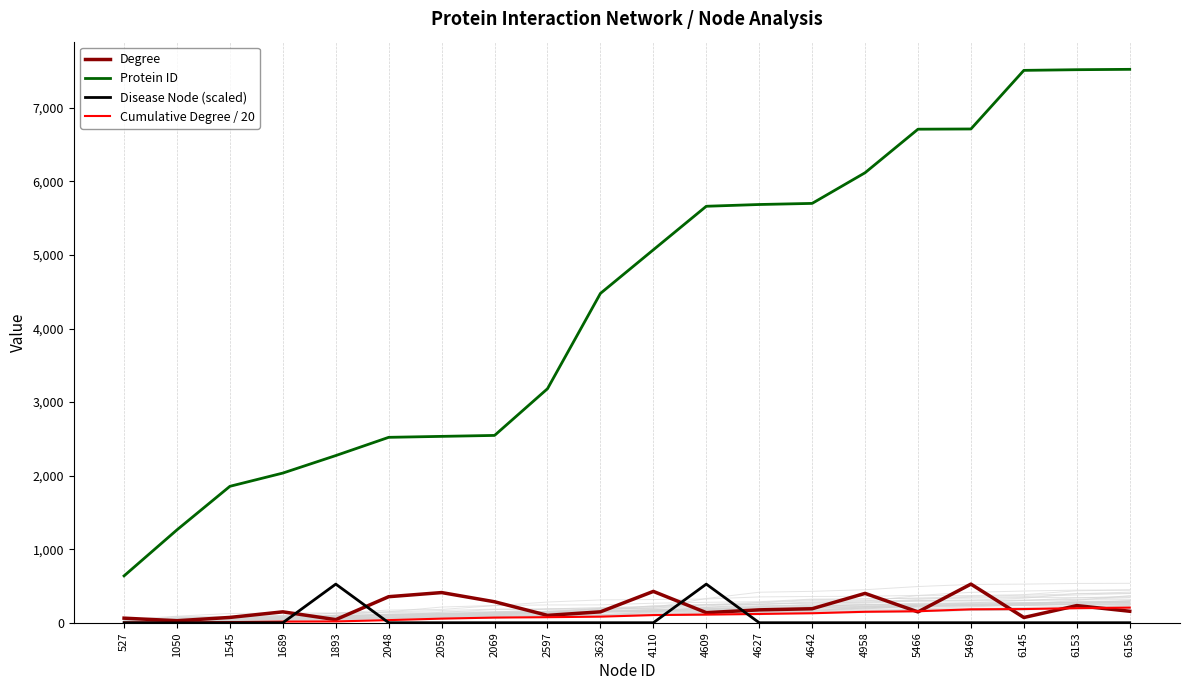

Reading left to right, transcribe all the data shown in this chart.

Degree: 527=62.0	1050=27.0	1545=72.0	1689=148.0	1893=42.0	2048=354.0	2059=410.0	2069=285.0	2597=100.0	3628=148.0	4110=426.0	4609=137.0	4627=175.0	4642=190.0	4958=399.0	5466=147.0	5469=525.0	6145=71.0	6153=233.0	6156=156.0
Protein ID: 527=637.0	1050=1263.0	1545=1855.0	1689=2035.0	1893=2273.0	2048=2521.0	2059=2534.0	2069=2547.0	2597=3182.0	3628=4478.0	4110=5071.0	4609=5663.0	4627=5687.0	4642=5702.0	4958=6119.0	5466=6711.0	5469=6714.0	6145=7511.0	6153=7520.0	6156=7525.0
Disease Node (scaled): 527=0.0	1050=0.0	1545=0.0	1689=0.0	1893=525.0	2048=0.0	2059=0.0	2069=0.0	2597=0.0	3628=0.0	4110=0.0	4609=525.0	4627=0.0	4642=0.0	4958=0.0	5466=0.0	5469=0.0	6145=0.0	6153=0.0	6156=0.0
Cumulative Degree / 20: 527=3.1	1050=4.5	1545=8.1	1689=15.5	1893=17.6	2048=35.2	2059=55.8	2069=70.0	2597=75.0	3628=82.4	4110=103.7	4609=110.5	4627=119.3	4642=128.8	4958=148.8	5466=156.1	5469=182.3	6145=185.9	6153=197.6	6156=205.4